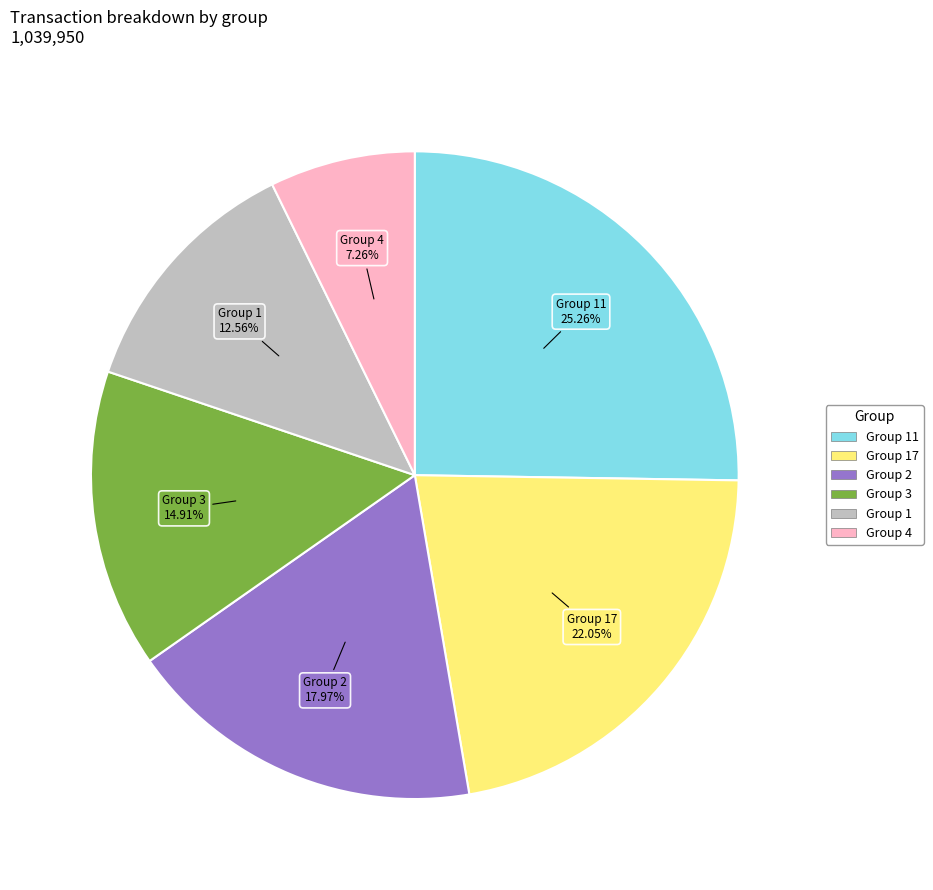

Is there any slice that represents more than half of the pie?

No